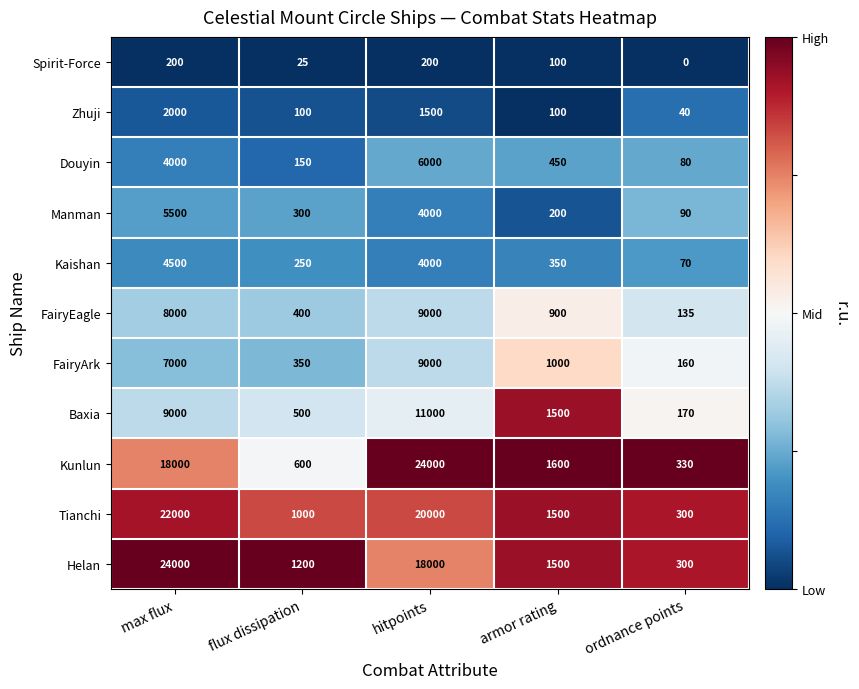

At which label does FairyArk reach its minimum?

ordnance points